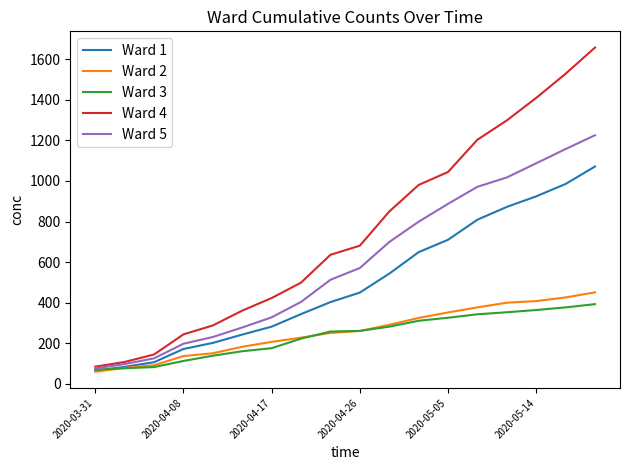

True or false: Ward 4 and Ward 2 cross at least once.

False